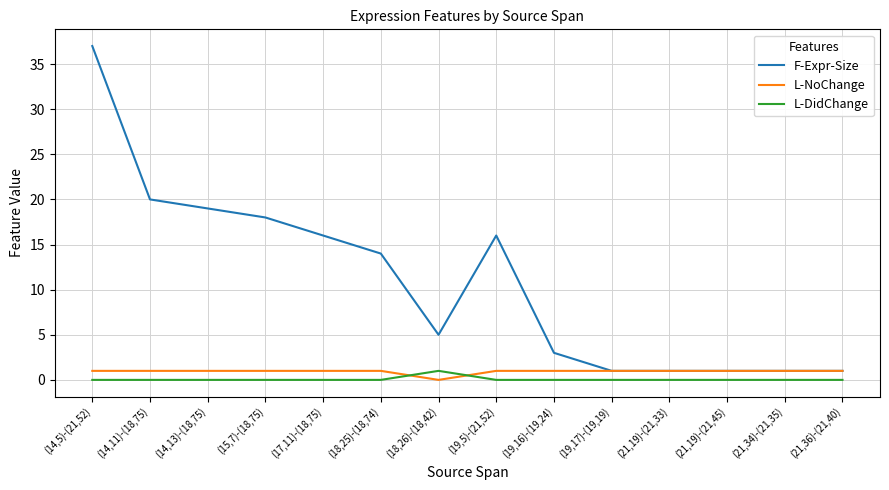

Does the chart have visible grid lines?

Yes